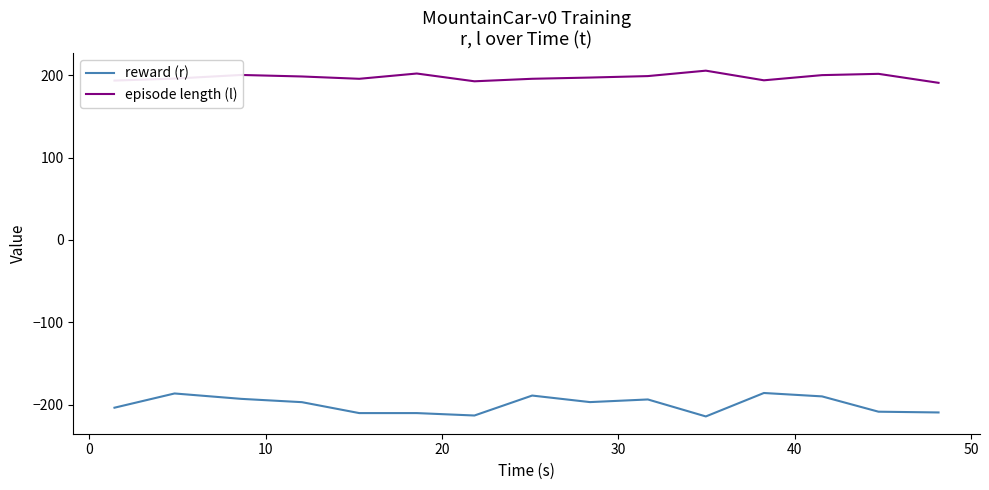

Rank the series by their maximum value, from lowest to highest.

reward (r), episode length (l)